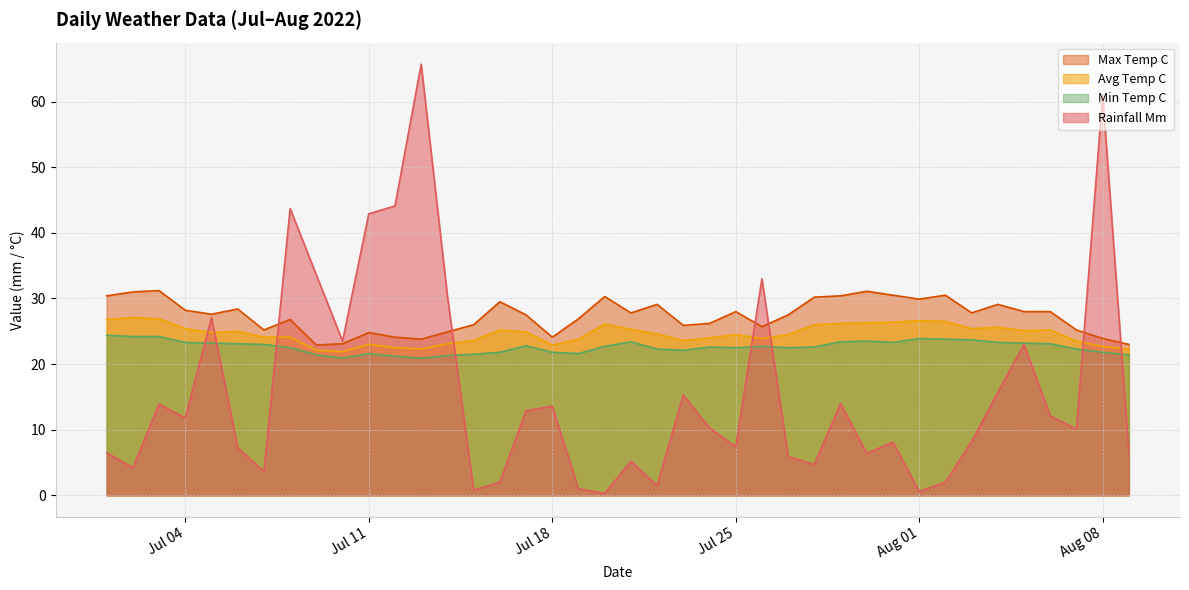

What is the difference between the min_temp_c values at 2022-07-01 and 2022-08-07?

2.1